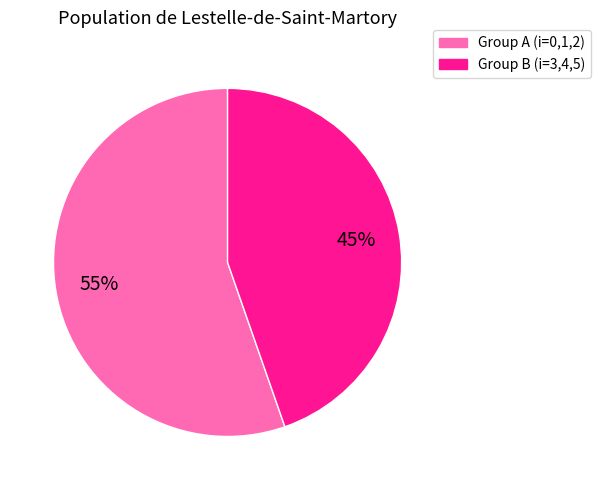

What is the largest slice in the pie chart?

Group A (i=0,1,2)